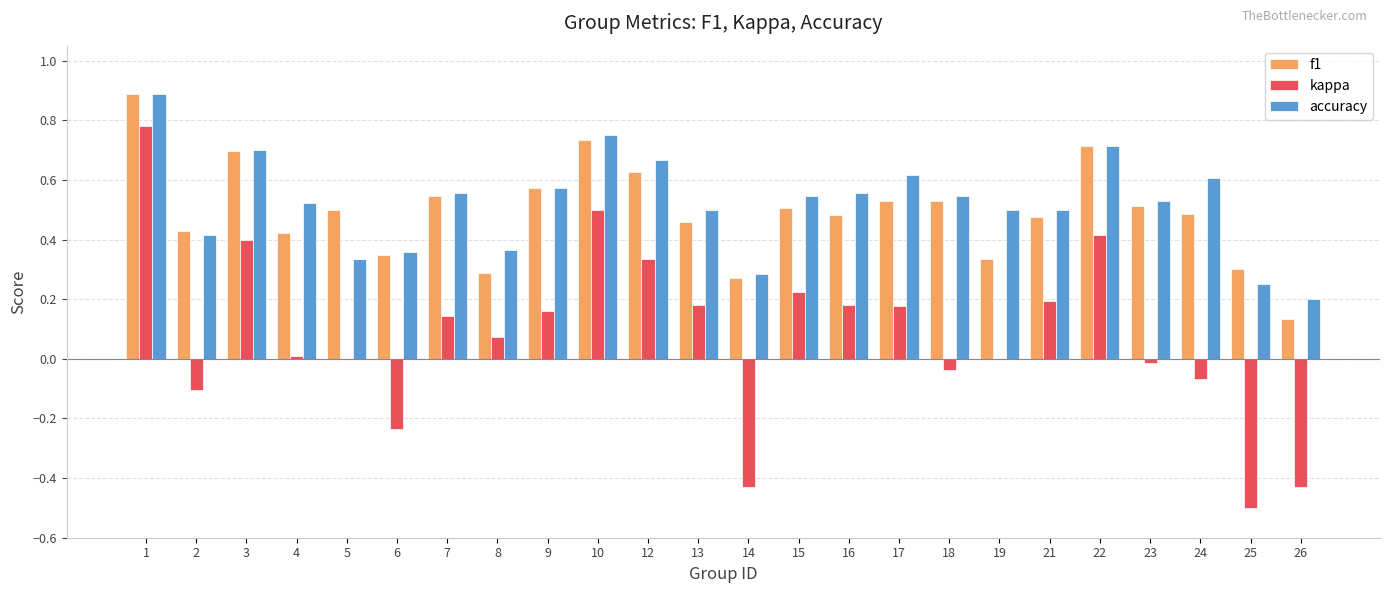

Are the bars grouped side by side (vs. stacked)?

Yes